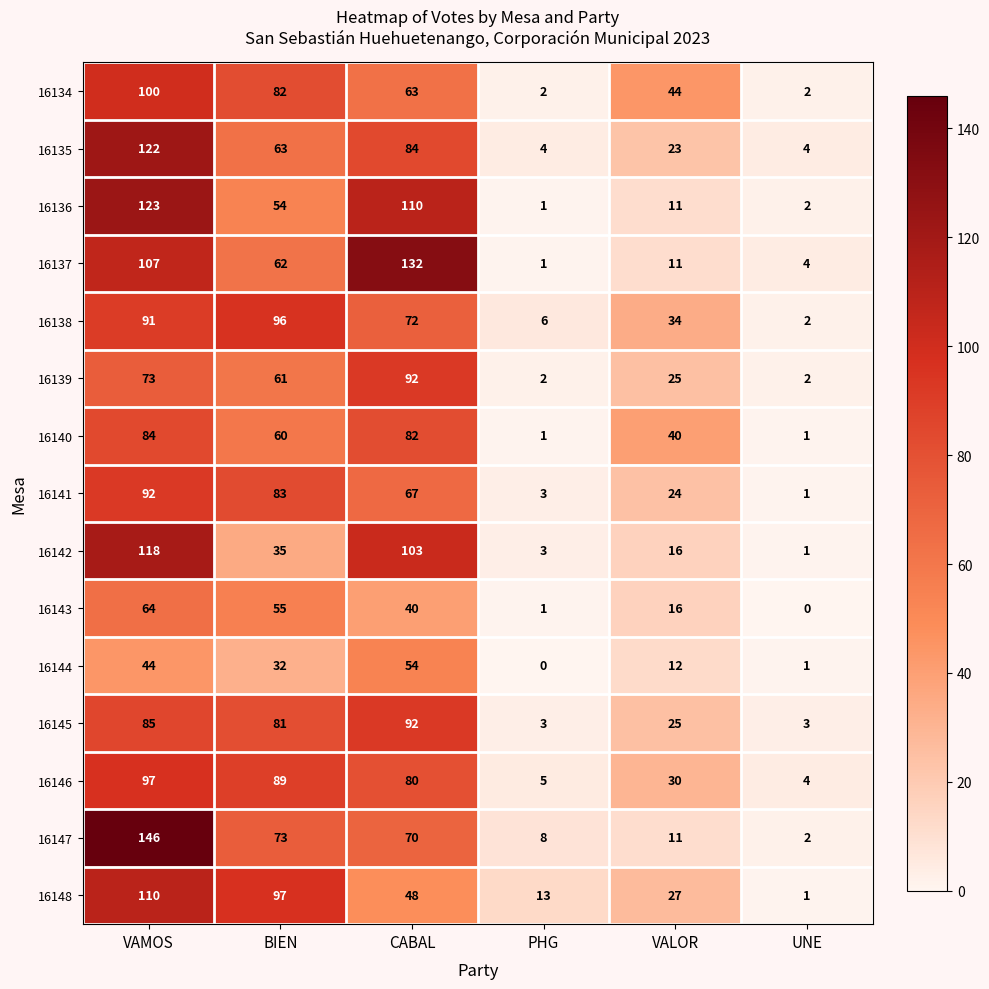

Is the value of 16135 at VALOR greater than the value of 16134 at PHG?

Yes